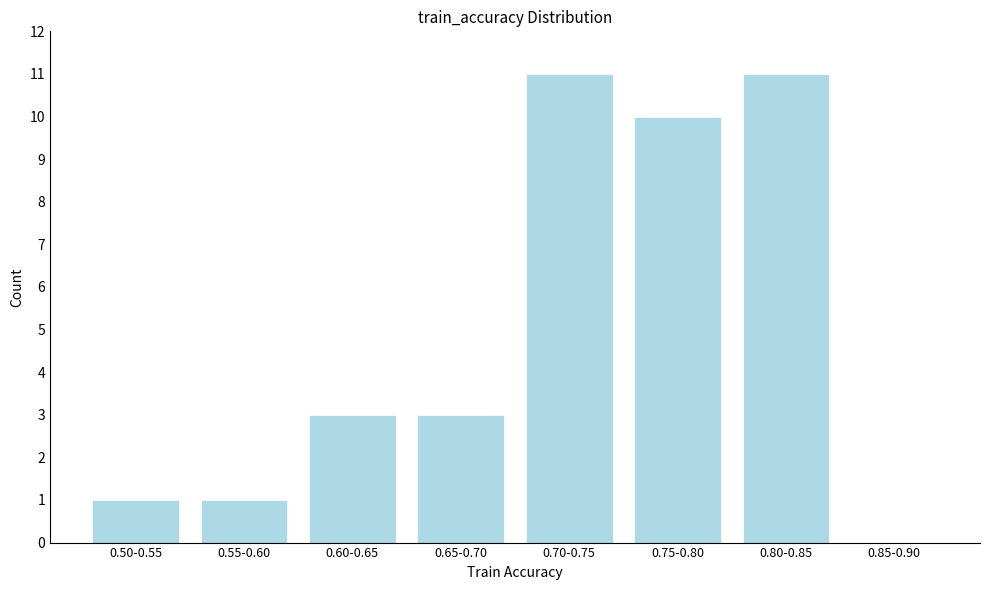

Reading left to right, extract all data points from this chart.

0.50-0.55=1	0.55-0.60=1	0.60-0.65=3	0.65-0.70=3	0.70-0.75=11	0.75-0.80=10	0.80-0.85=11	0.85-0.90=0